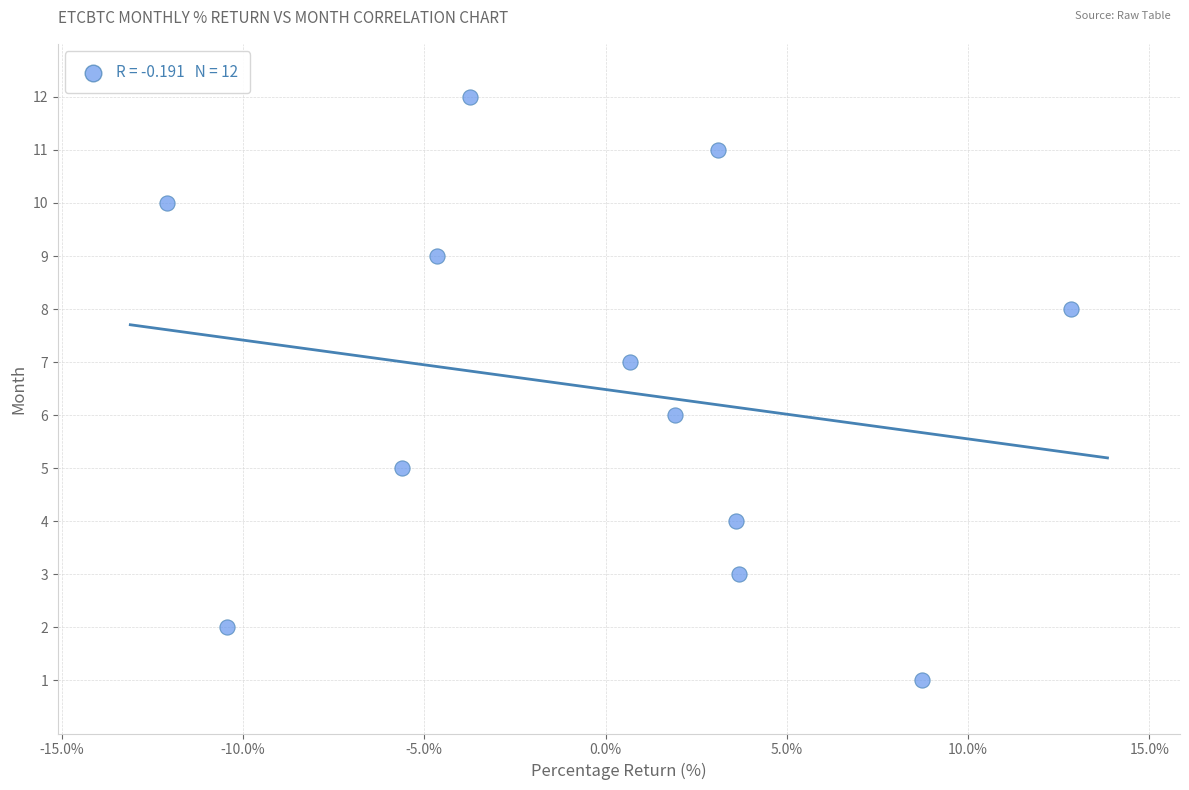

What is the range of Y values (max minus min)?

11